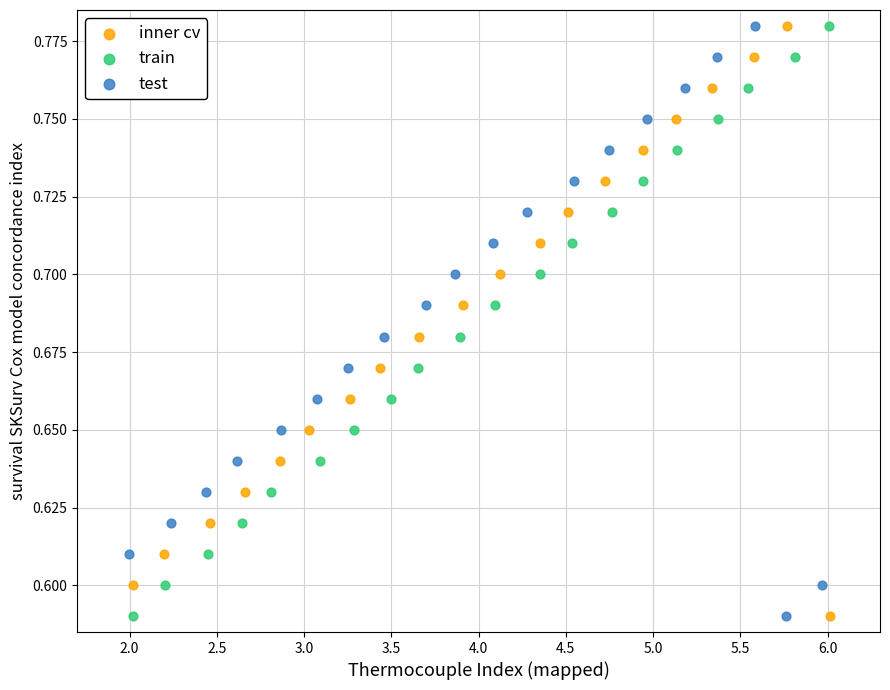

What are all the series names shown in the legend?

inner cv, train, test